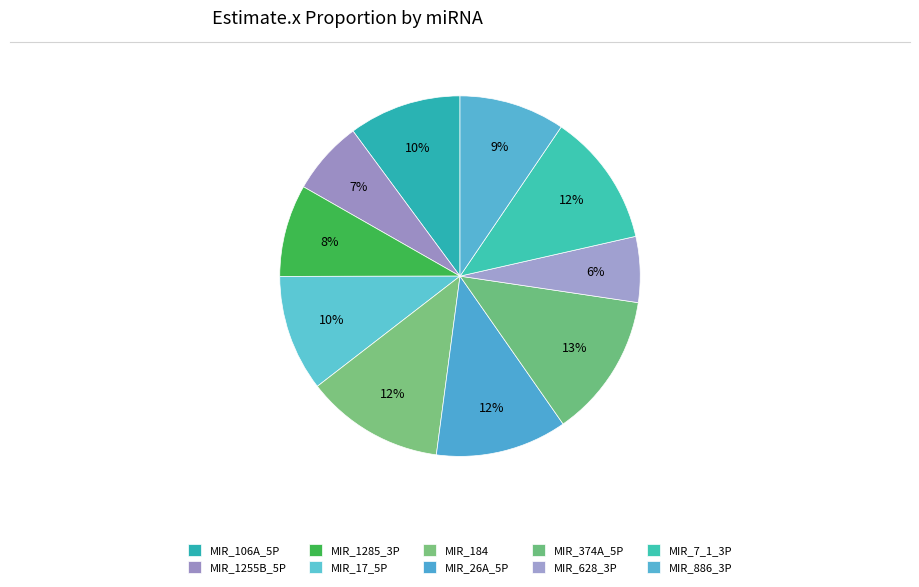

To the nearest percent, what is the difference between the largest and smallest slice percentages?

7%